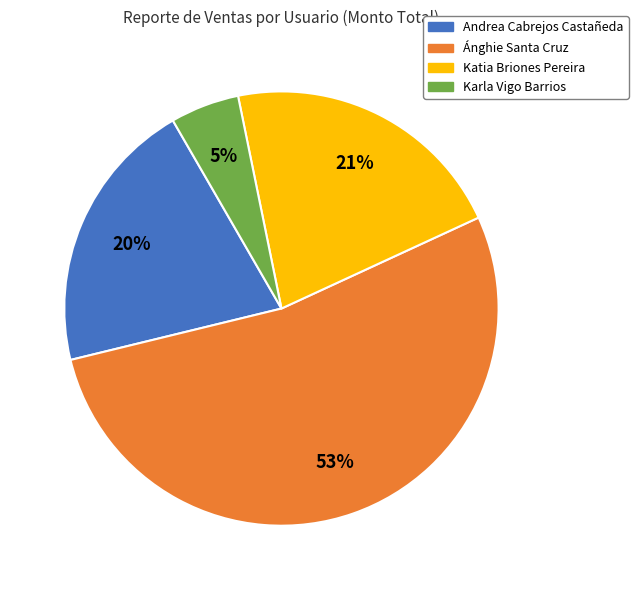

To the nearest percent, what is the average slice percentage?

25%